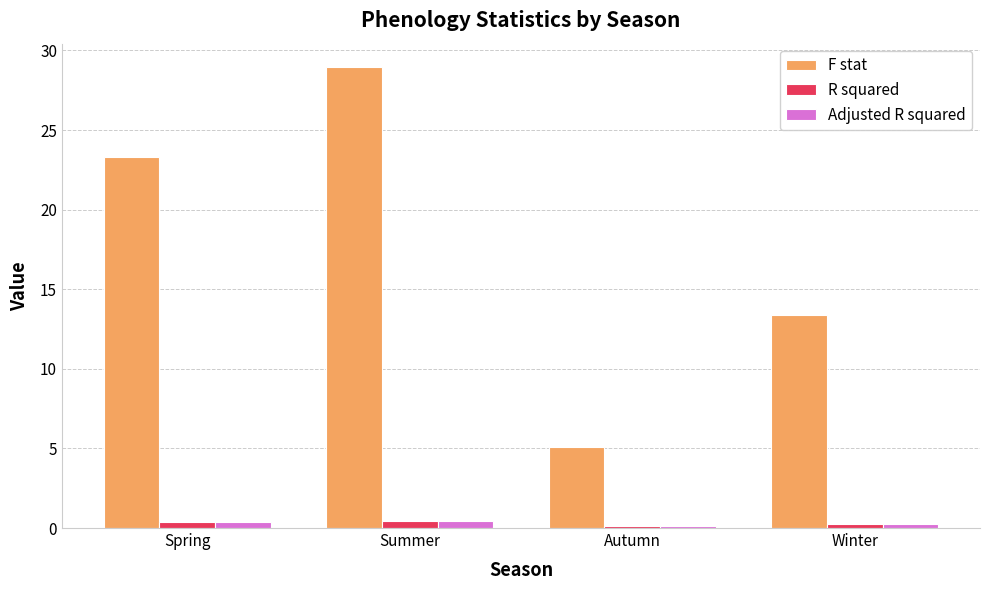

What is the sum of all F stat values?

70.8